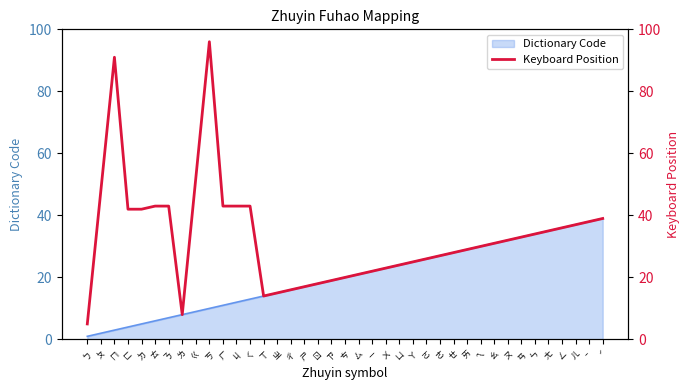

What is the value of the 10th point from the left?

96